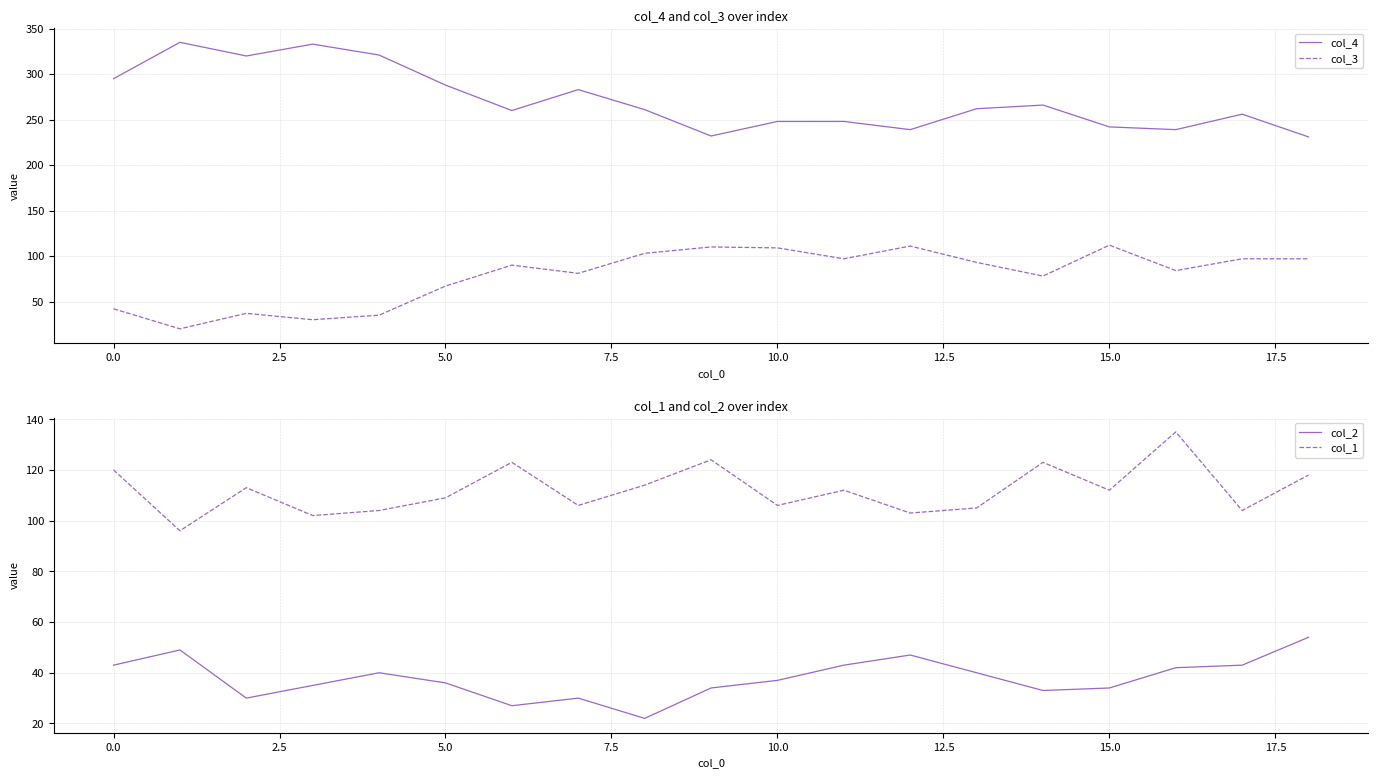

How many series are shown in this chart?

4